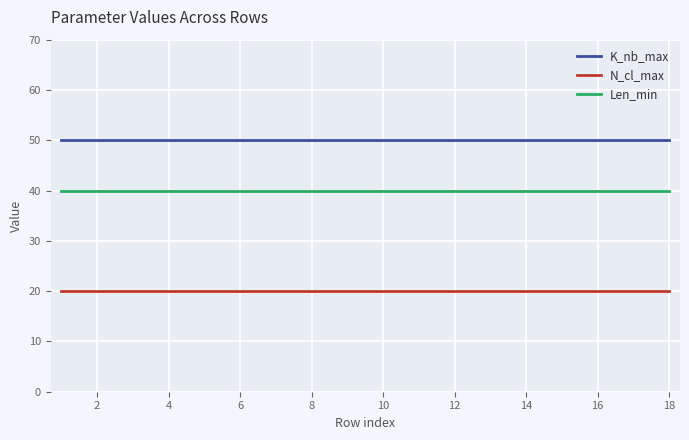

True or false: K_nb_max and N_cl_max intersect in this chart.

False